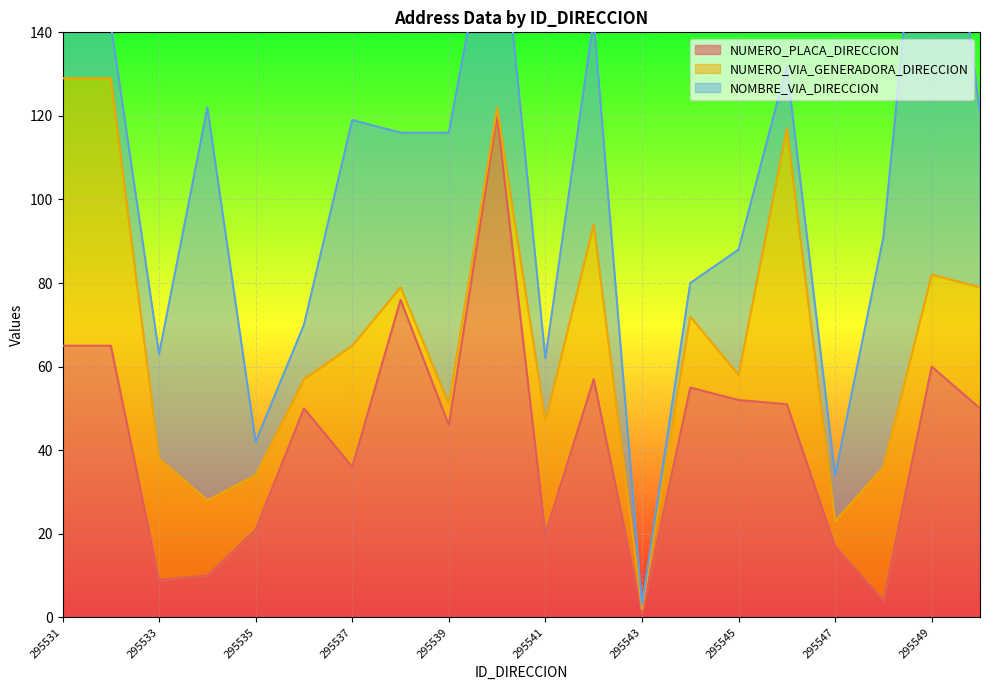

At which category does NUMERO_PLACA_DIRECCION reach its first local valley?

295533